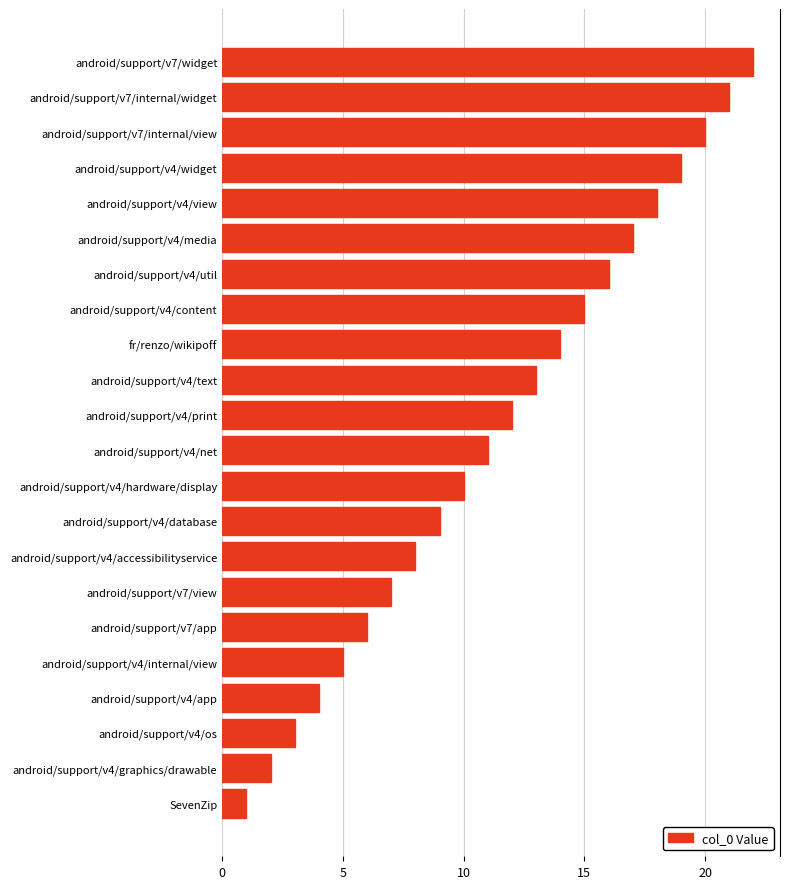

The chart shows a value of 15 at android/support/v4/net. True or false?

False